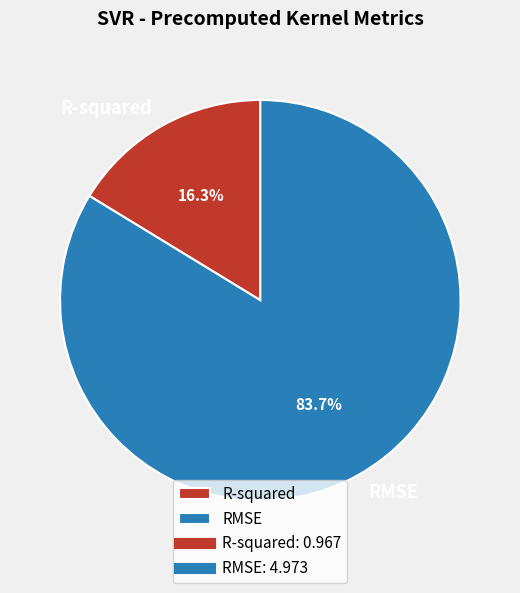

How many slices are in this pie chart?

2